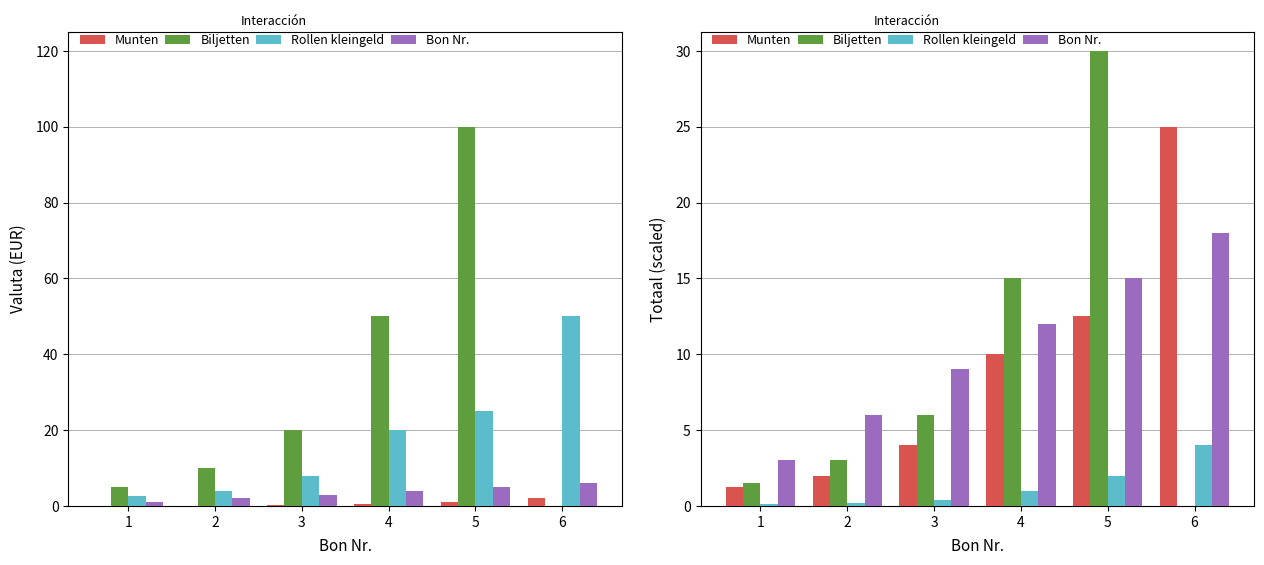

Reading right to left, what are all the values shown in this chart?

Munten: 25.0	12.5	10.0	4.0	2.0	1.2
Biljetten: 0.0	30.0	15.0	6.0	3.0	1.5
Rollen kleingeld: 4.0	2.0	1.0	0.4	0.2	0.1
Bon Nr.: 18.0	15.0	12.0	9.0	6.0	3.0